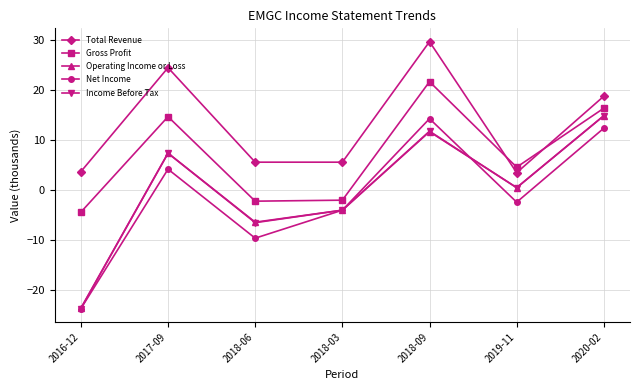

True or false: Operating Income or Loss and Total Revenue intersect in this chart.

False